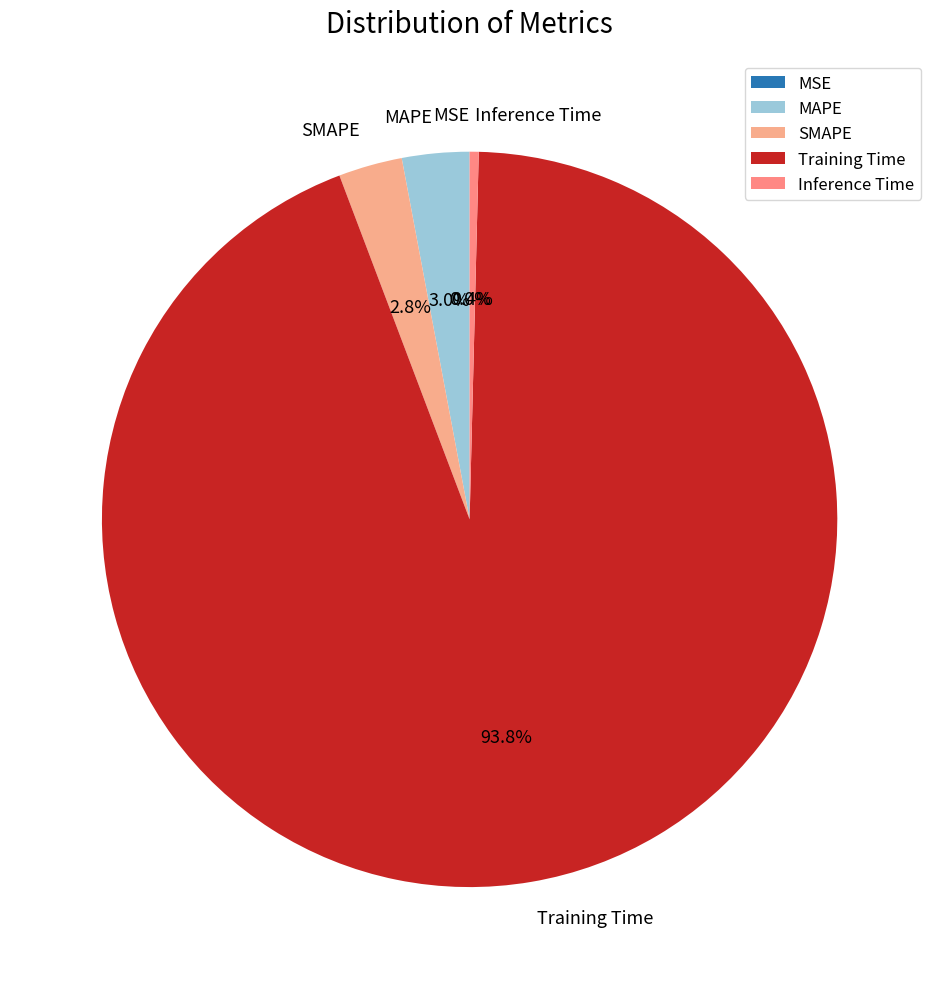

To the nearest percent, what is the average slice percentage?

20%